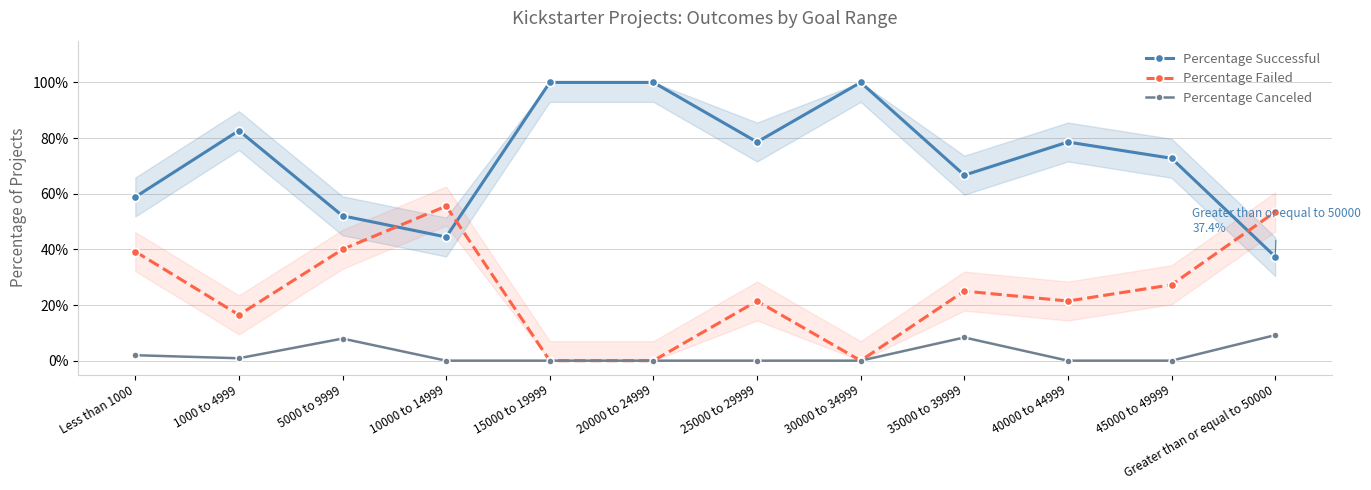

What position from the right is 25000 to 29999?

6